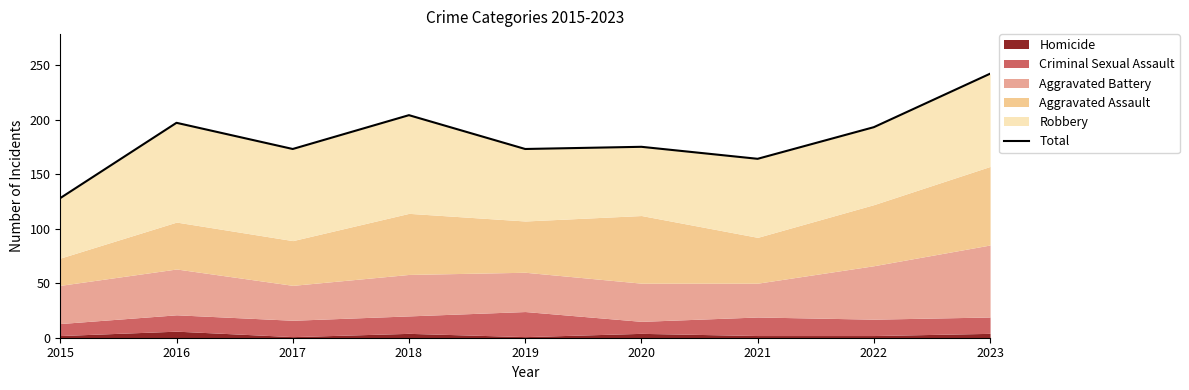

Between 2018 and 2015, which is larger?

2018